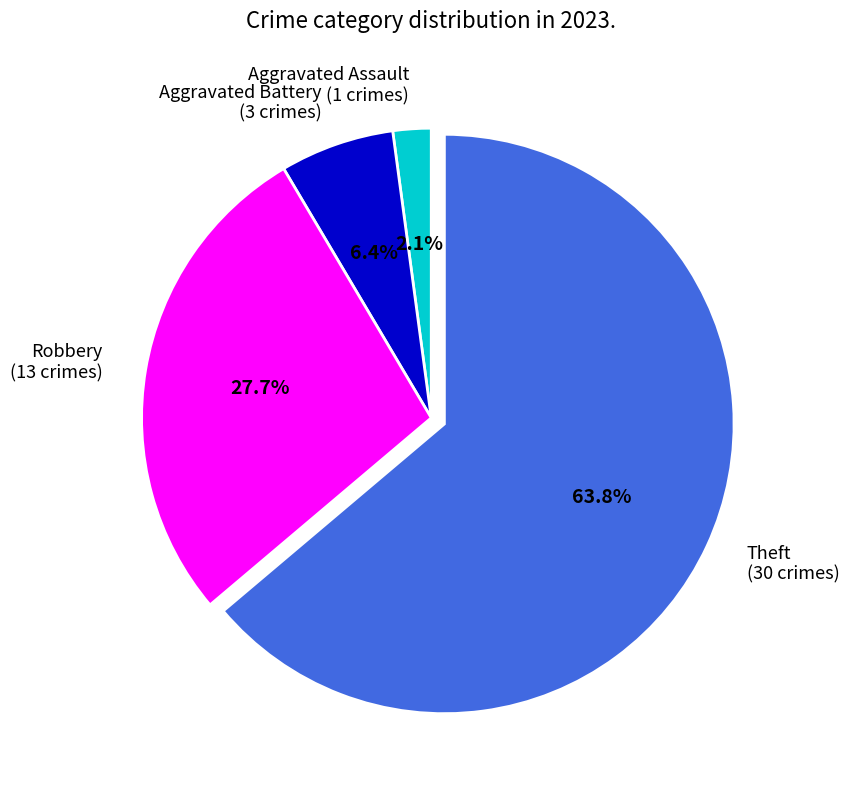

Which category has the biggest portion of the pie?

Theft (30 crimes)